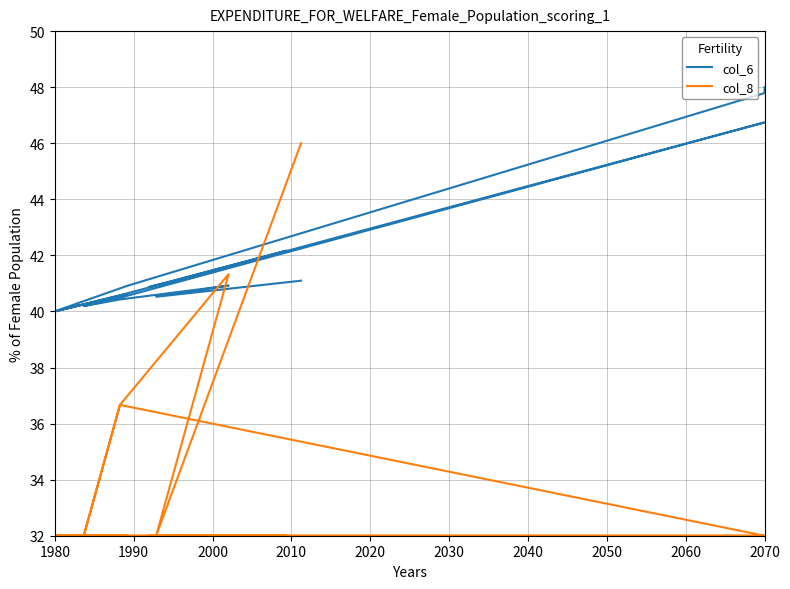

What is the maximum value shown in the chart?

48.0